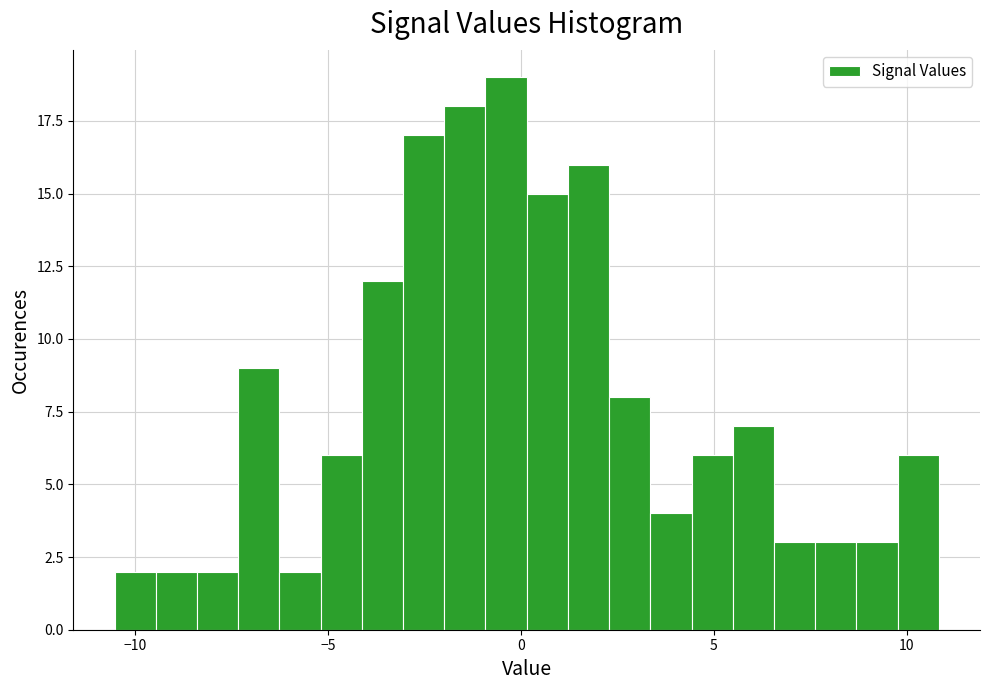

Around what value on the x-axis is the tallest bar? Give the approximate position of its centre, as read against the axis.

-0.5